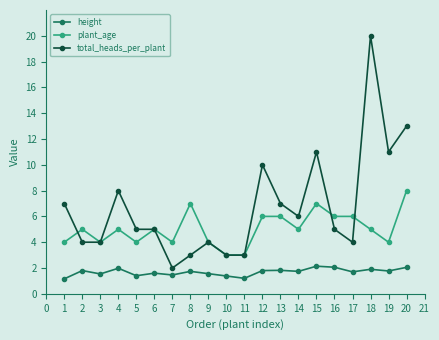

True or false: plant_age has more than 0 points higher than both neighbors.

True